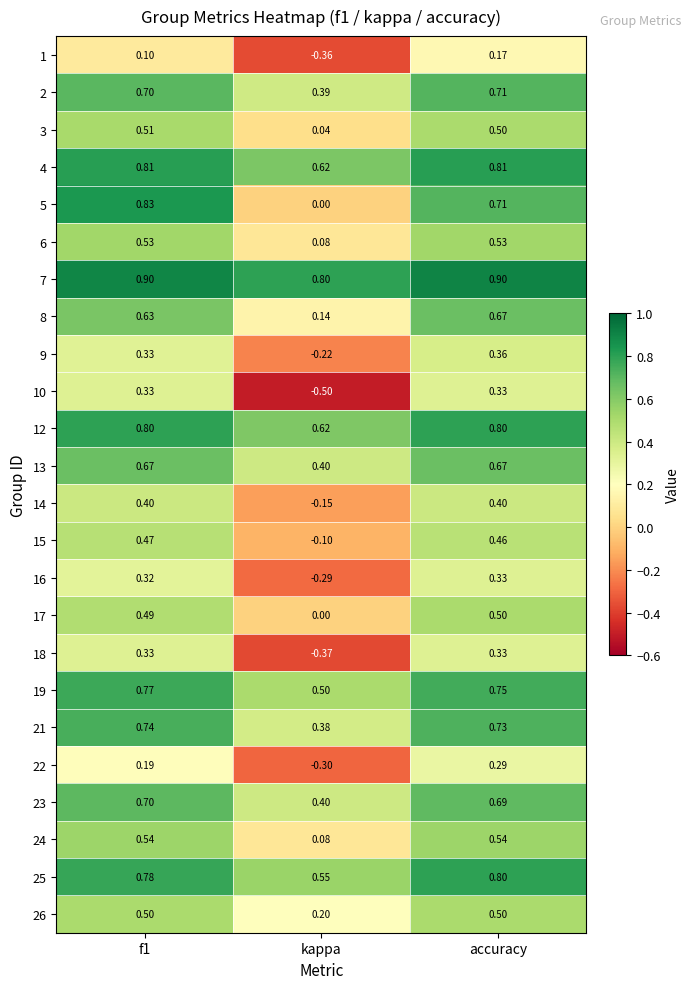

At which category is the sum across all series the highest?

accuracy